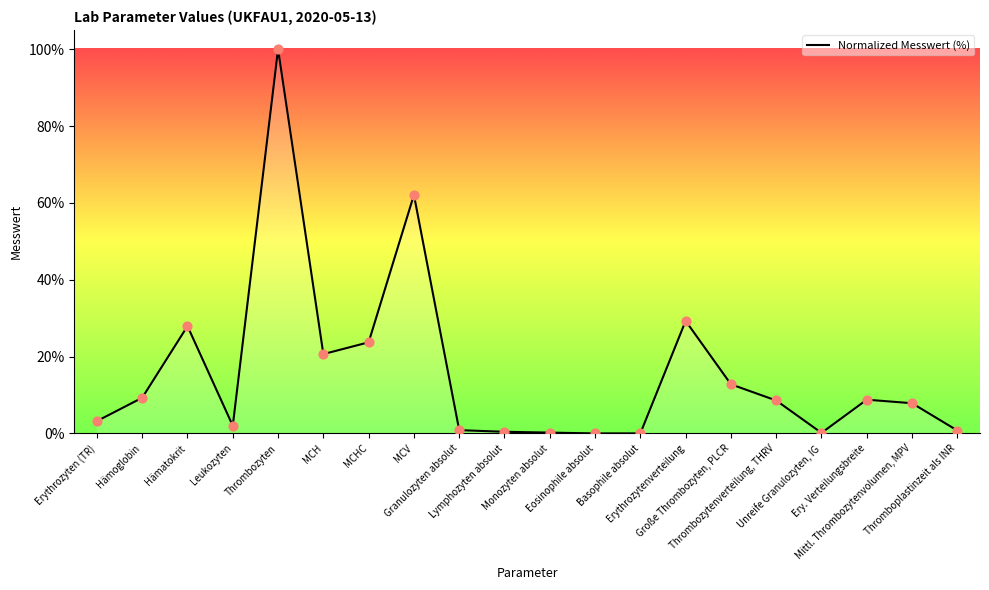

Between Monozyten absolut and Mittl. Thrombozytenvolumen, MPV, which is larger?

Mittl. Thrombozytenvolumen, MPV